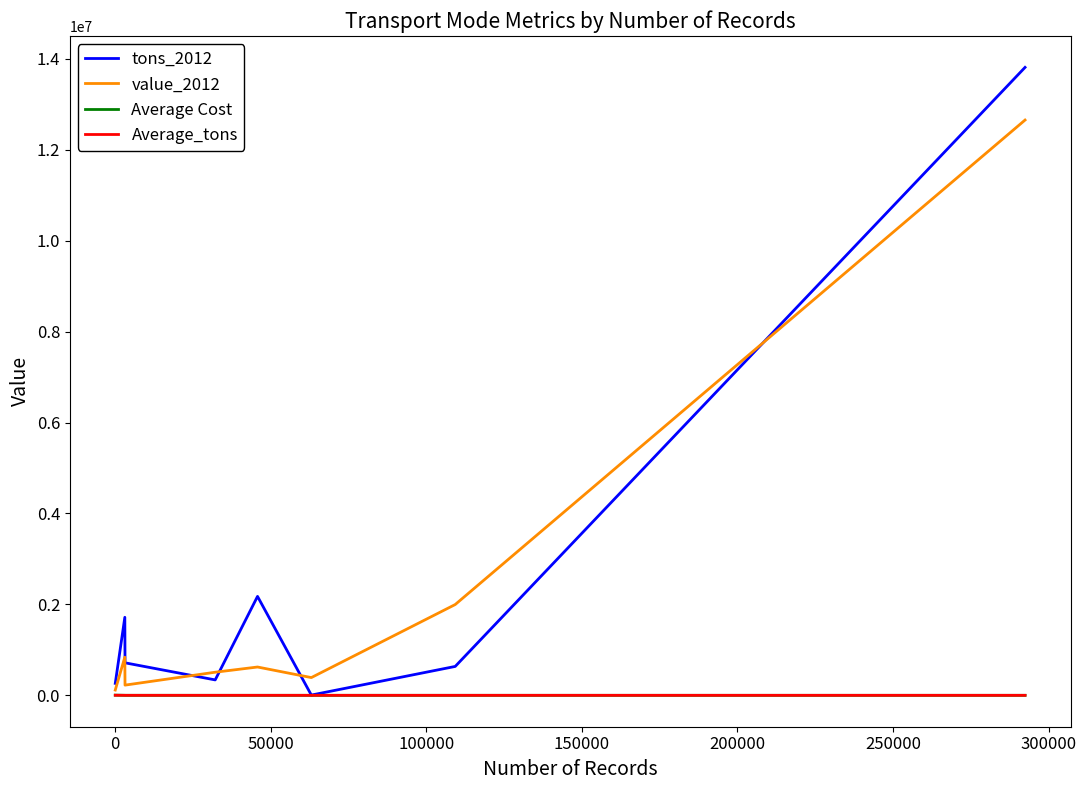

Which series has the largest range (max minus min)?

tons_2012